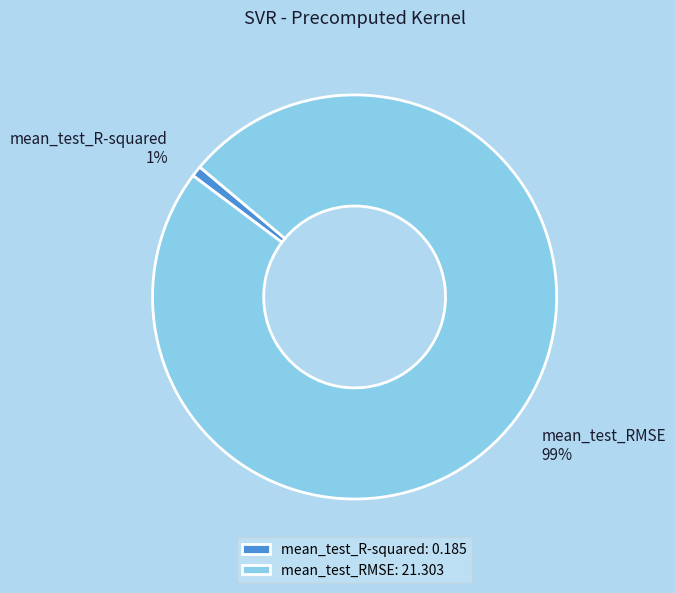

Is the sum of mean_test_RMSE and mean_test_R-squared greater than half?

Yes